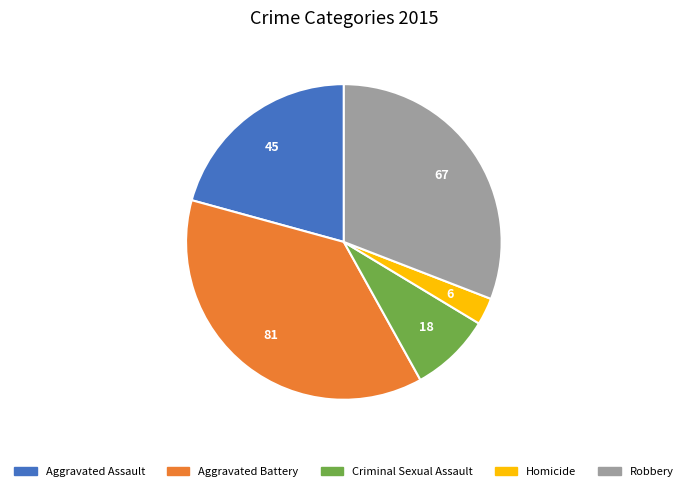

Count the number of slices in the pie.

5